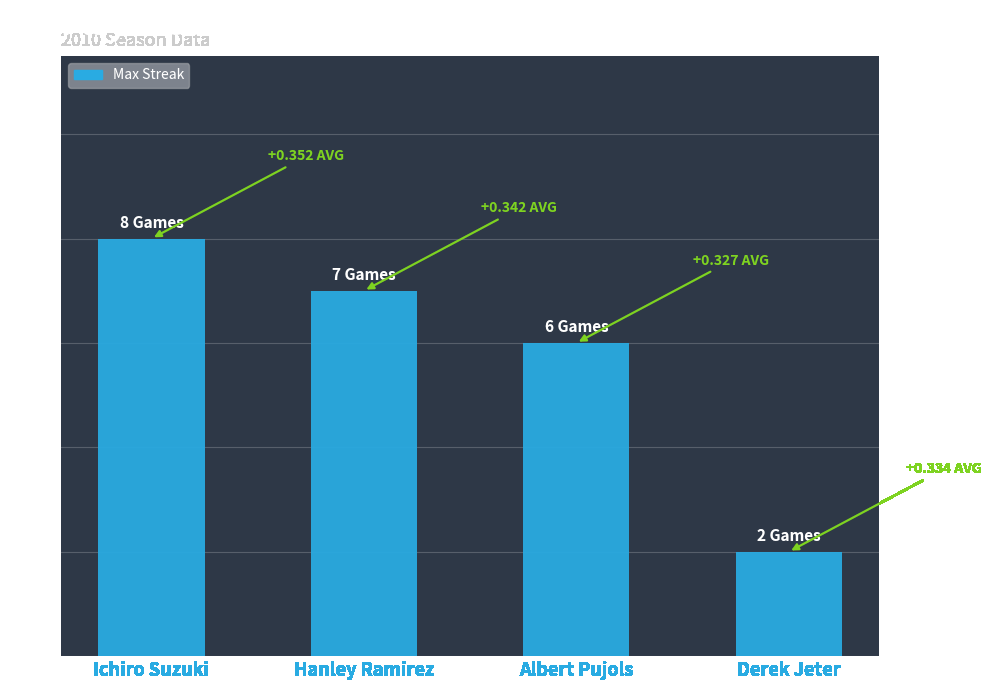

What is the minimum value shown in the chart?

2